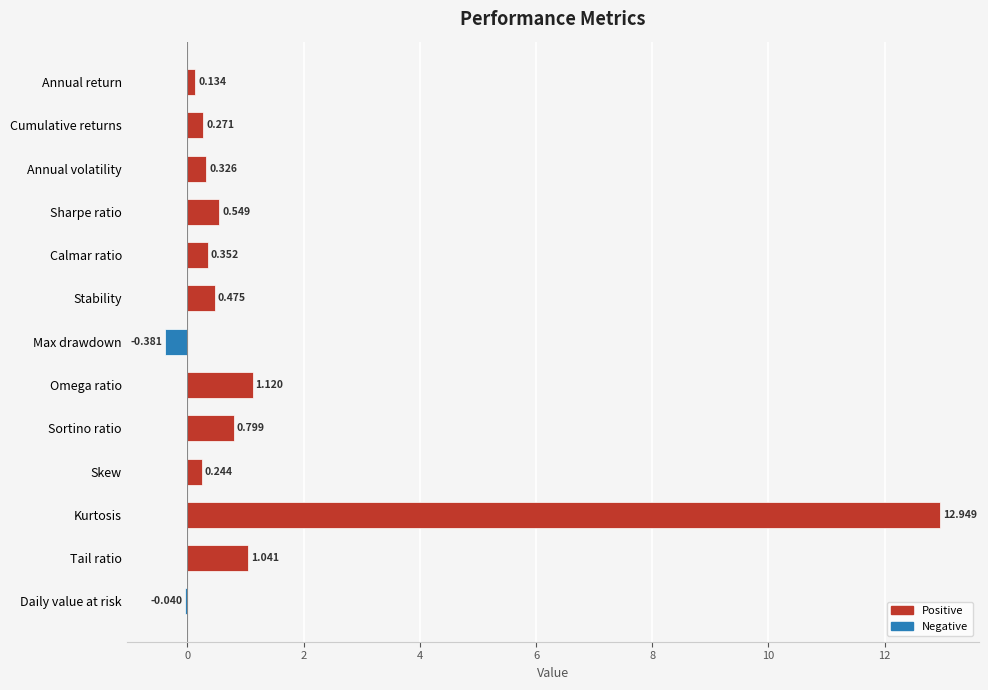

At which label is the value closest to 6?

Omega ratio